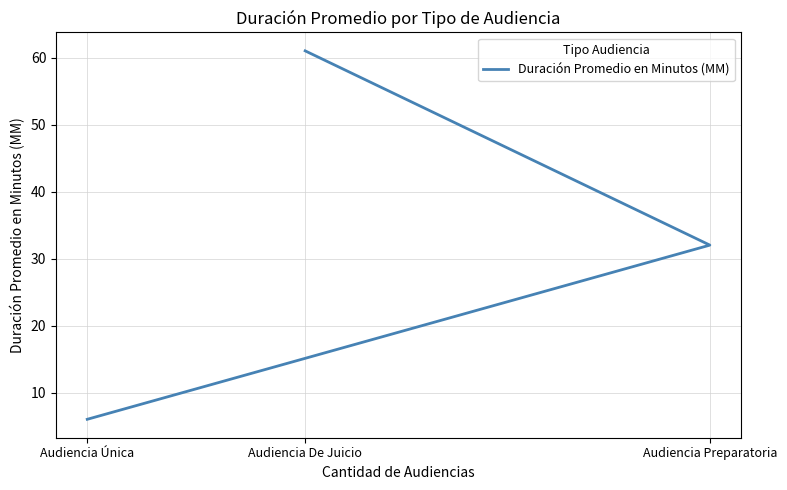

List the labels in order of value, largest first.

Audiencia De Juicio, Audiencia Preparatoria, Audiencia Única